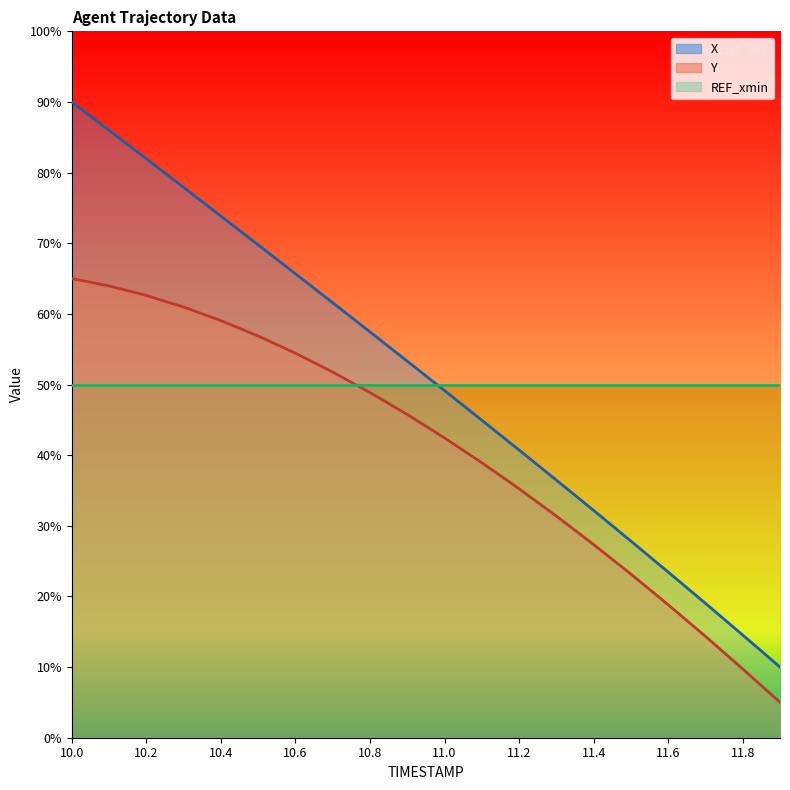

What is the difference between the X values at 11.0 and 10.9?

4.2